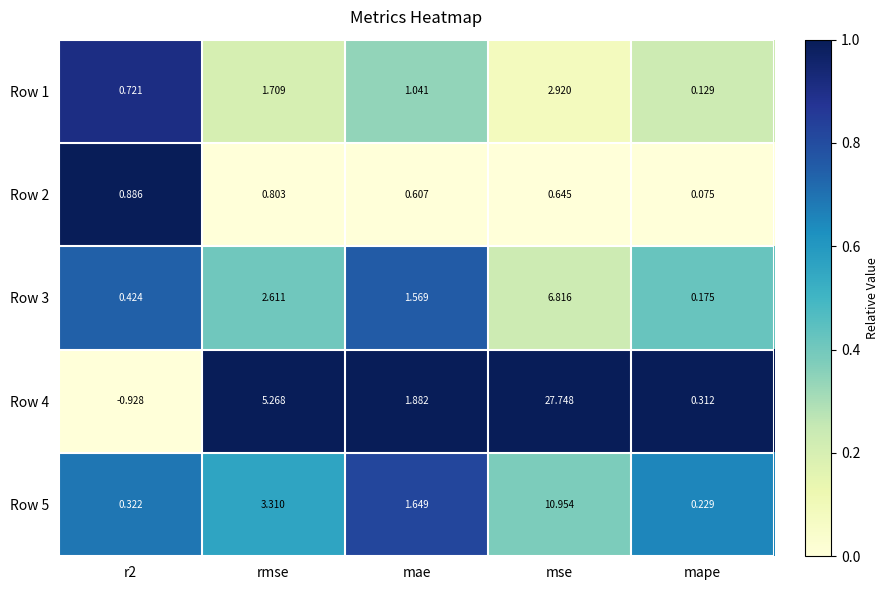

Is the value of Row 4 at mape greater than the value of Row 3 at mae?

No